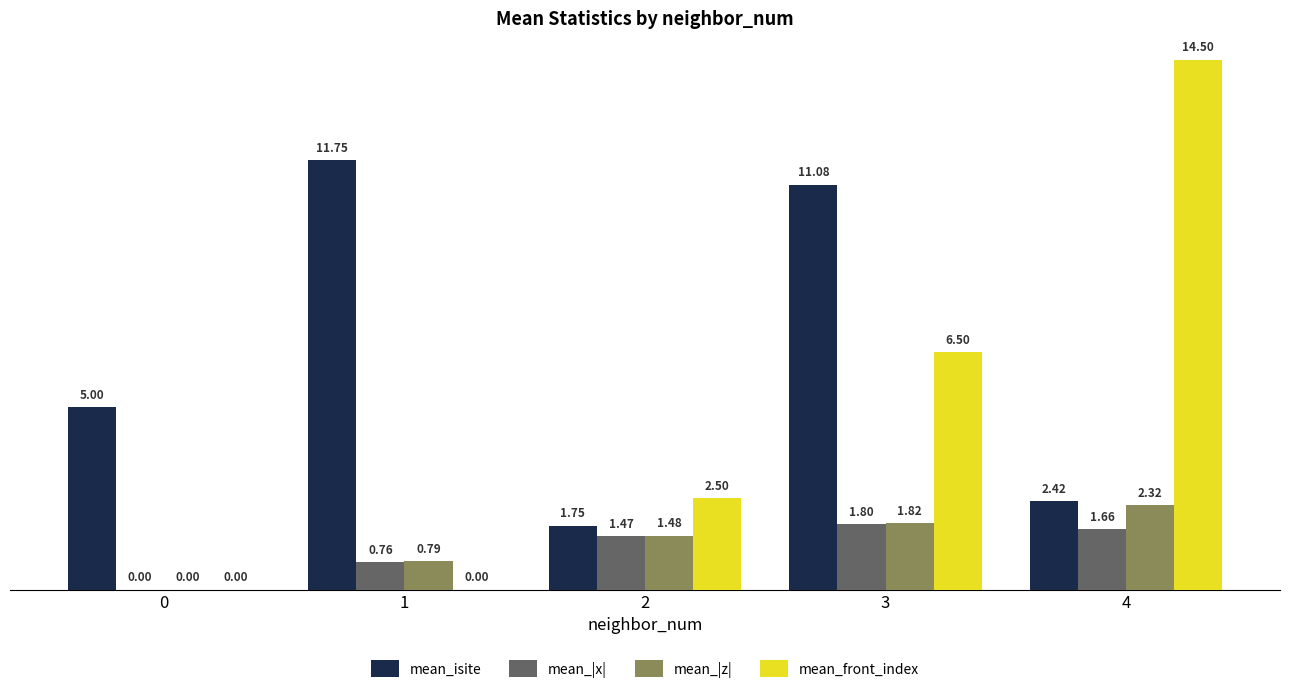

At which category is the sum across all series the highest?

3